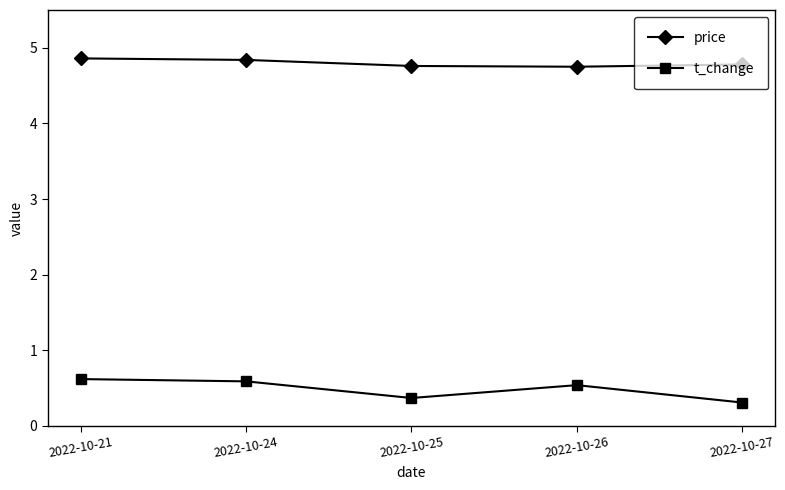

What is the lowest value of the price series?

4.8